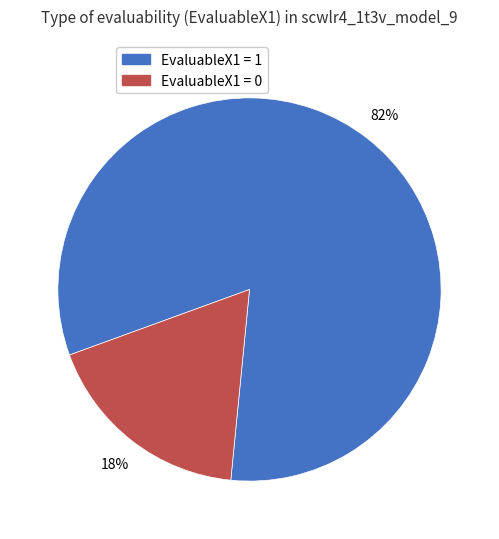

Which has a higher value, EvaluableX1 = 1 or EvaluableX1 = 0?

EvaluableX1 = 1